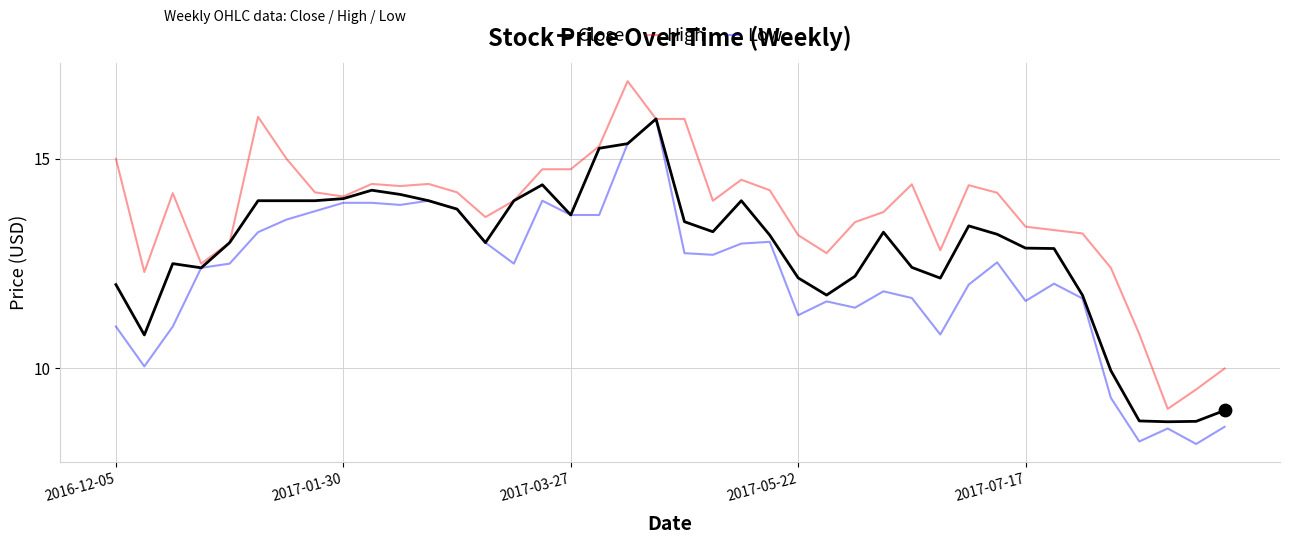

Which series has the largest total across all categories?

High